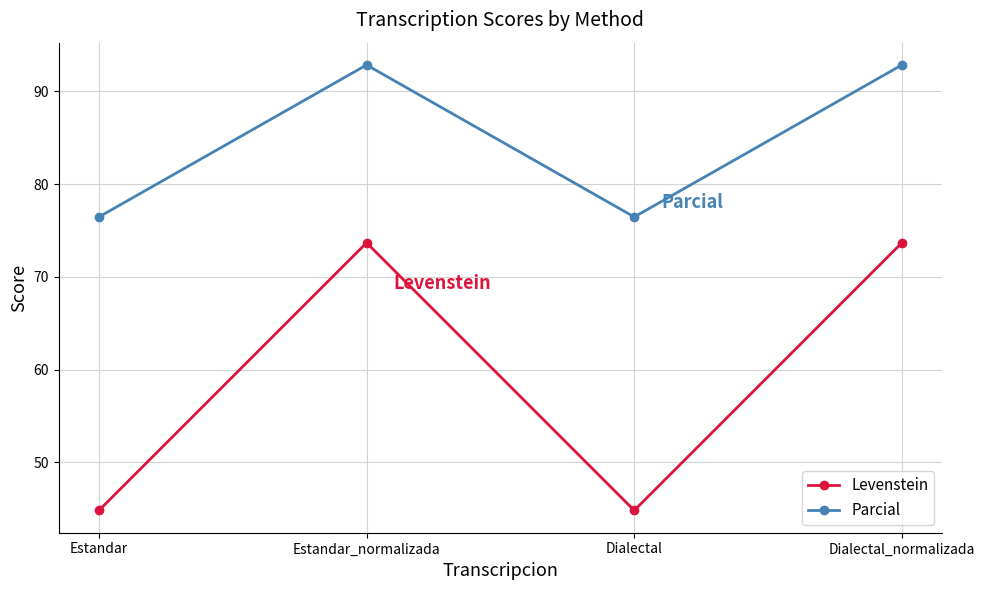

Reading left to right, extract all data points from this chart.

Levenstein: Estandar=44.8	Estandar_normalizada=73.7	Dialectal=44.8	Dialectal_normalizada=73.7
Parcial: Estandar=76.5	Estandar_normalizada=92.9	Dialectal=76.5	Dialectal_normalizada=92.9